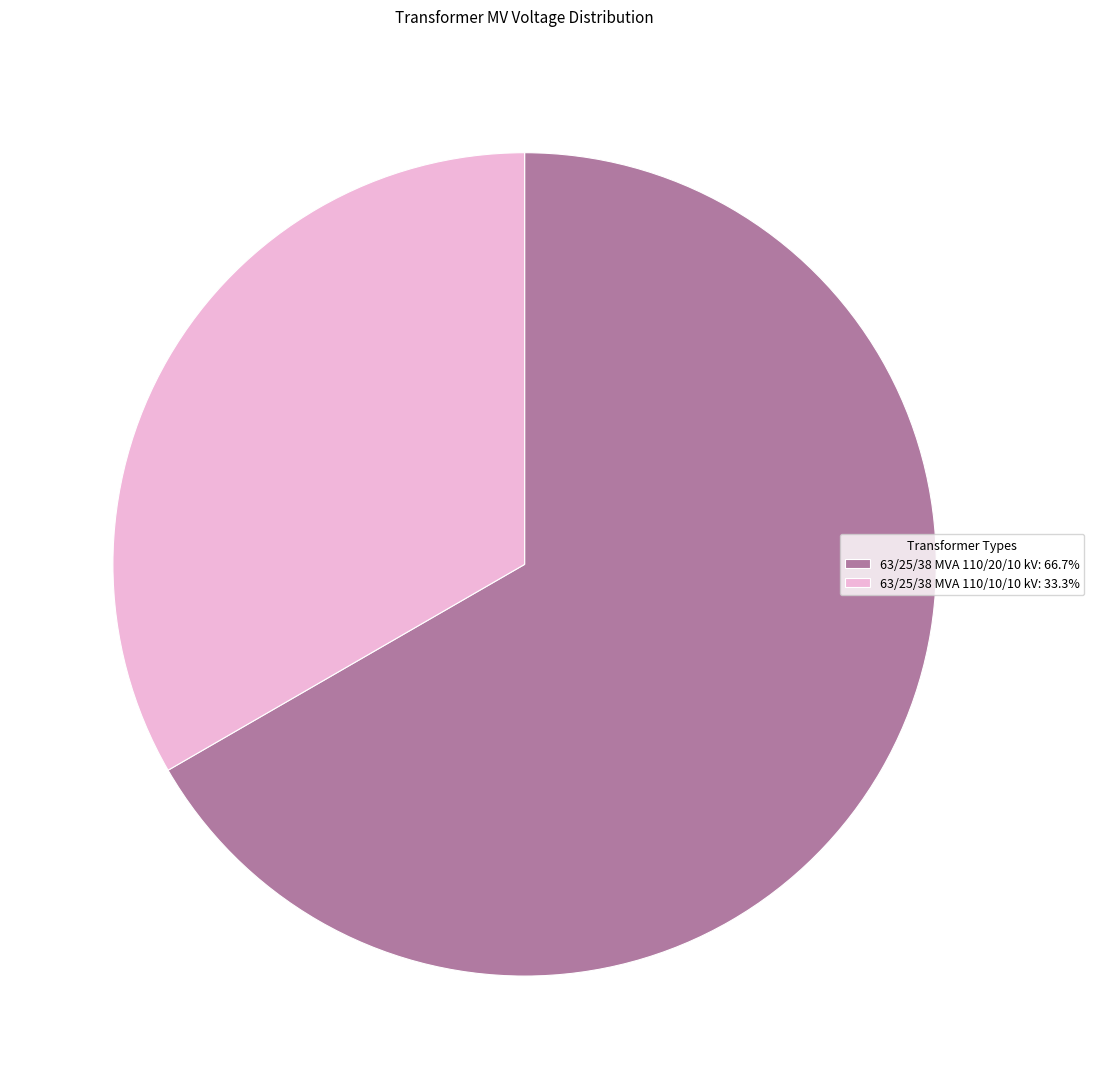

Do 63/25/38 MVA 110/10/10 kV: 33.3% and 63/25/38 MVA 110/20/10 kV: 66.7% together represent more than half of the pie?

Yes